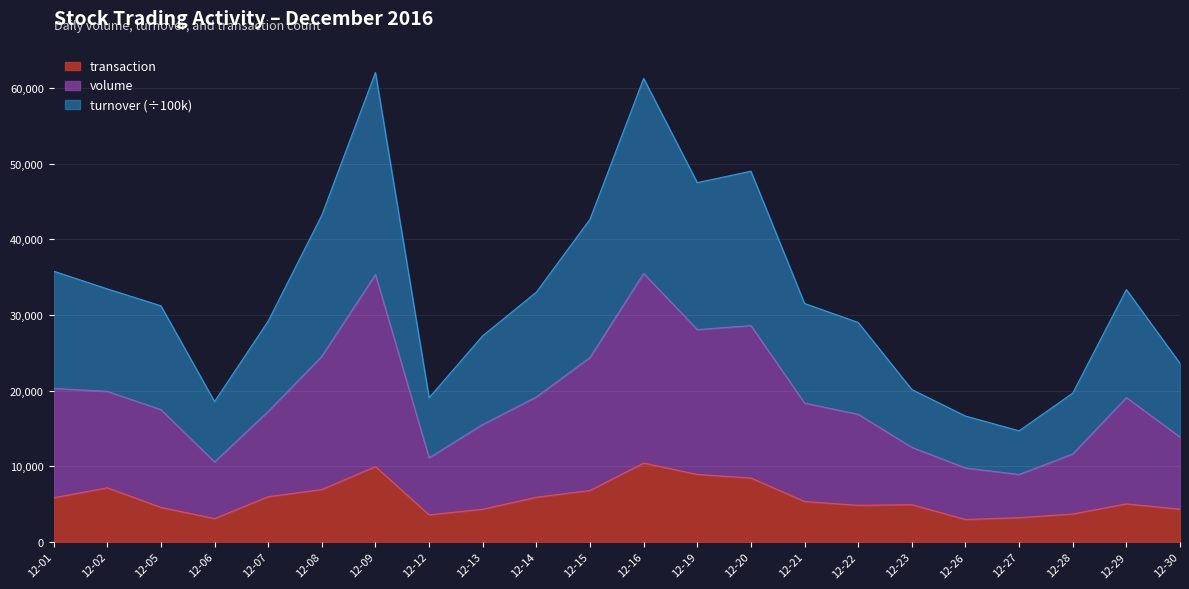

Is it true that transaction equals 10416.0 at 12-16?

True